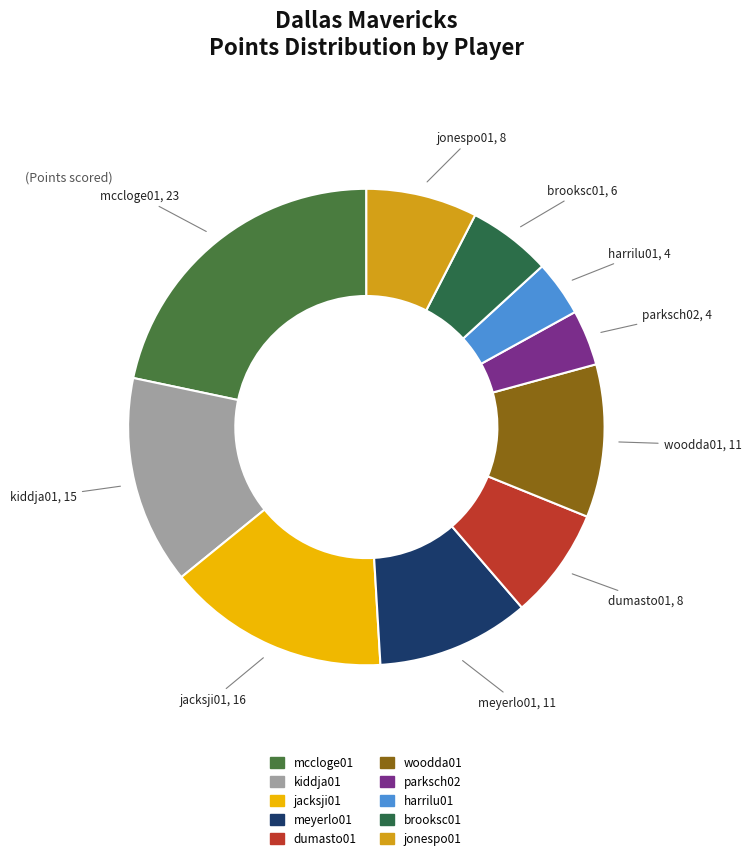

What is the largest slice in the pie chart?

mccloge01